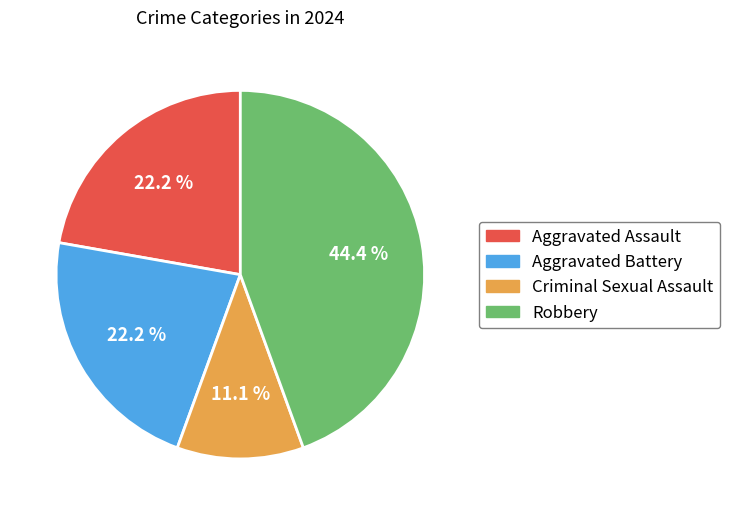

Is there any slice that represents more than half of the pie?

No